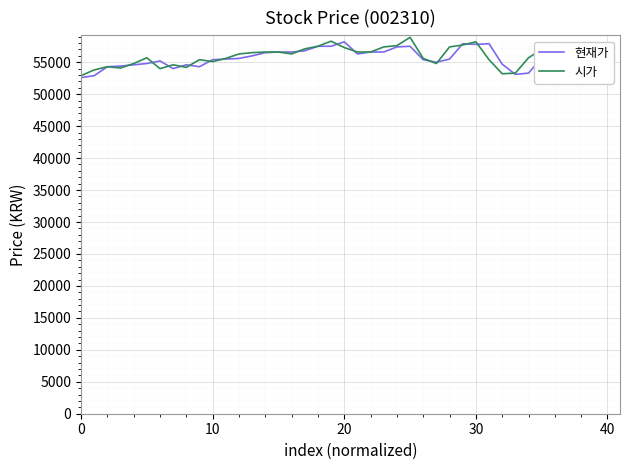

Rank the series by their maximum value, from highest to lowest.

시가, 현재가